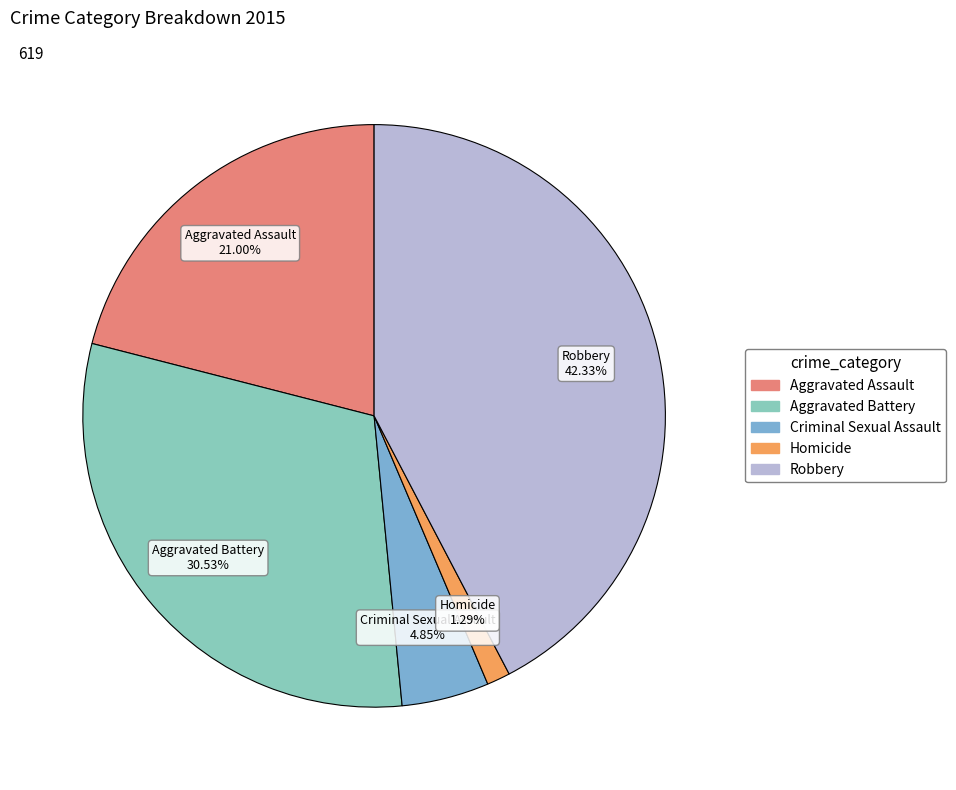

Approximately how many times larger is the value at Robbery compared to Aggravated Assault?

2.0